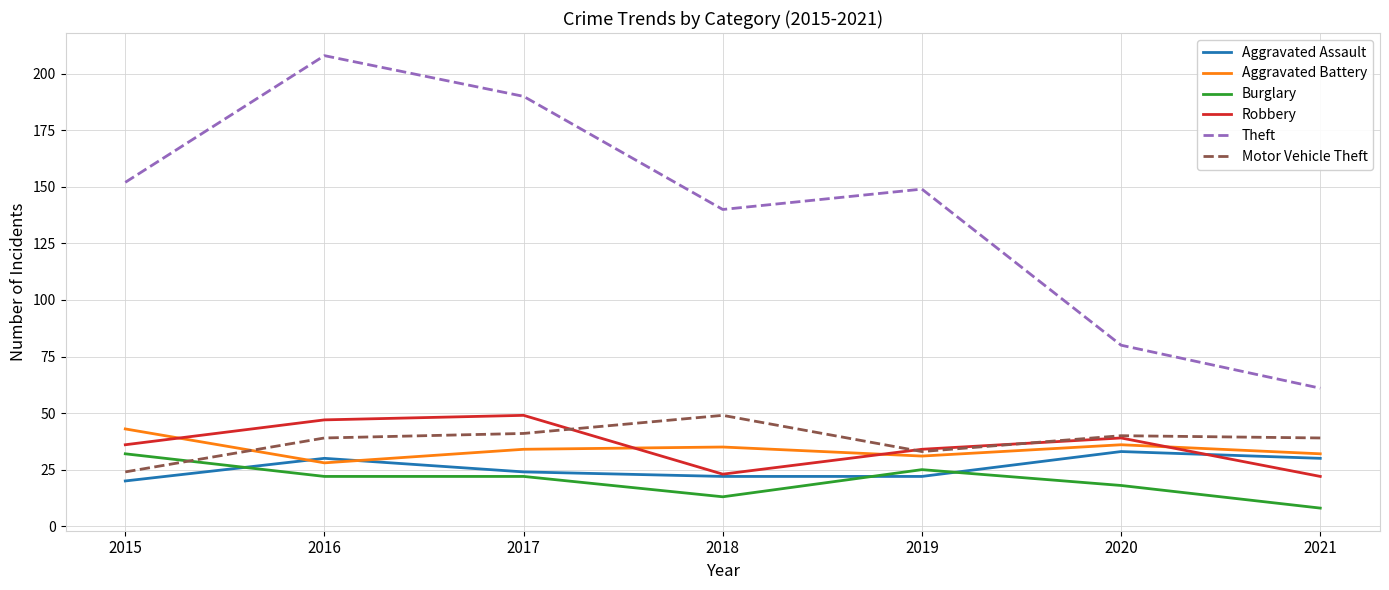

What is the minimum value shown in the chart?

8